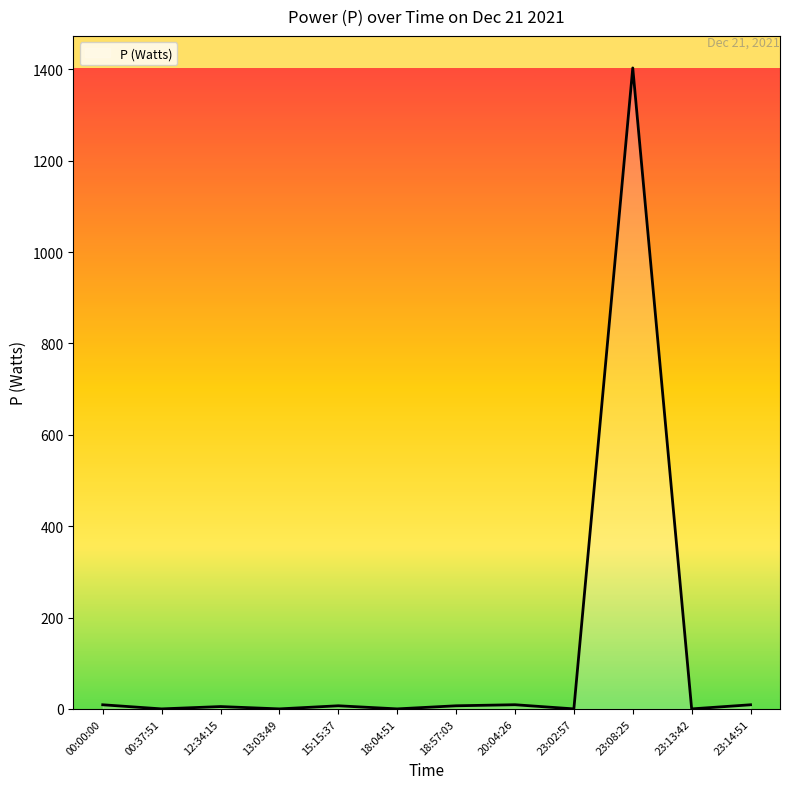

Between 00:37:51 and 23:08:25, which is larger?

23:08:25